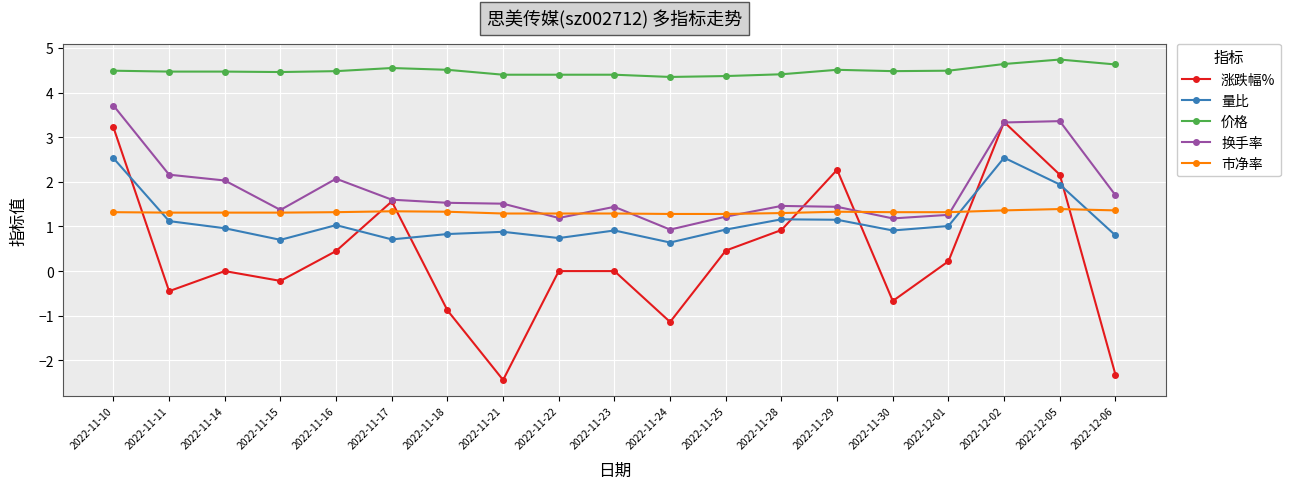

Where is the first local minimum for 量比?

2022-11-15